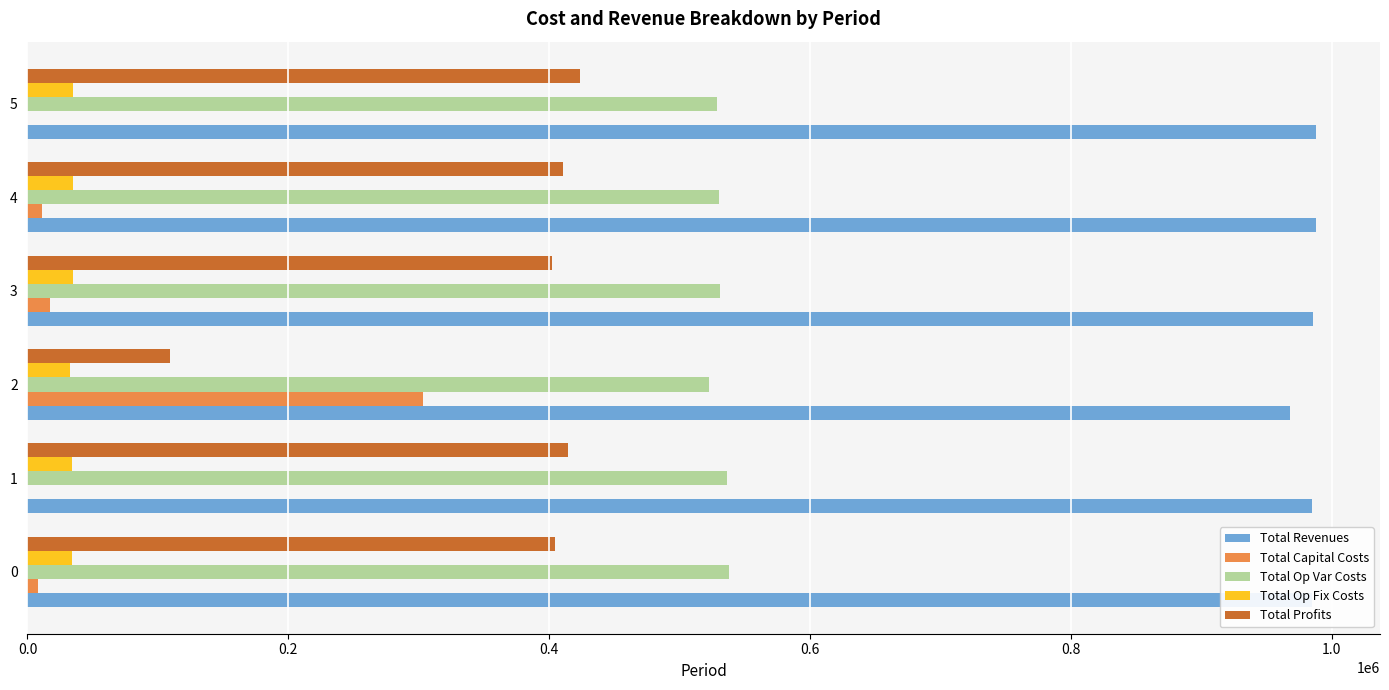

The value of Total Profits at 4 is 544805.7. True or false?

False